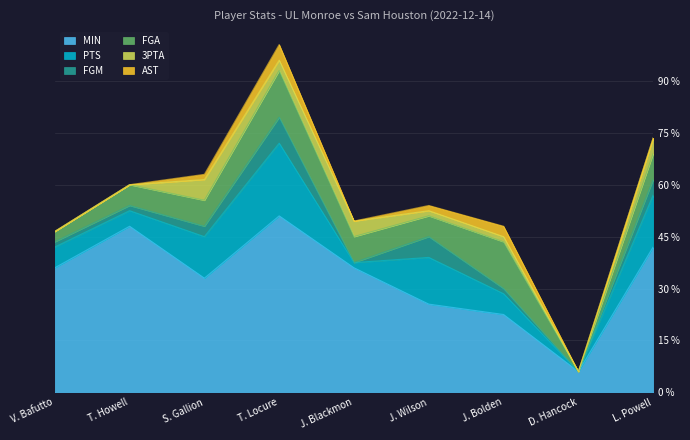

True or false: FGM has more than 1 interior local peaks.

True